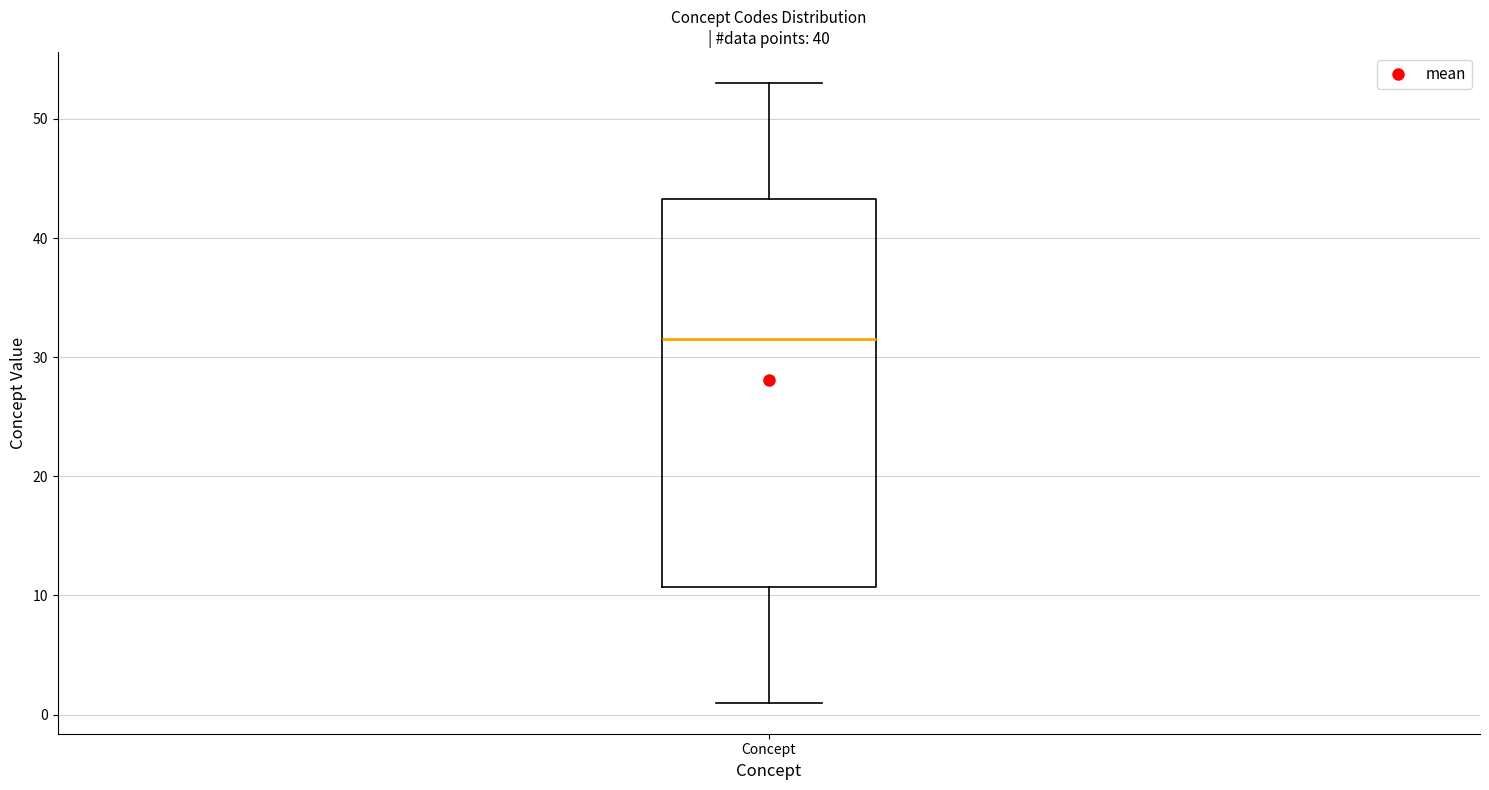

Read this box plot against the y-axis: the position of the median line, the range covered by the box, and the ends of both whiskers. The values are not printed on the chart, so give them approximately, as read against the axis.

median 32, box 11 to 43, whiskers 1 to 53